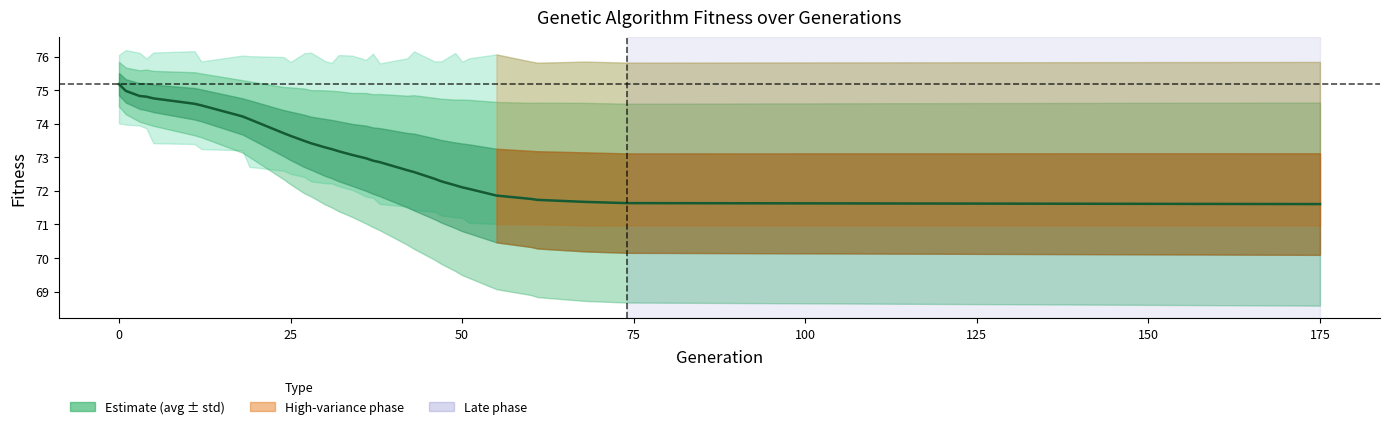

What is the difference between the maximum and minimum values?

3.6